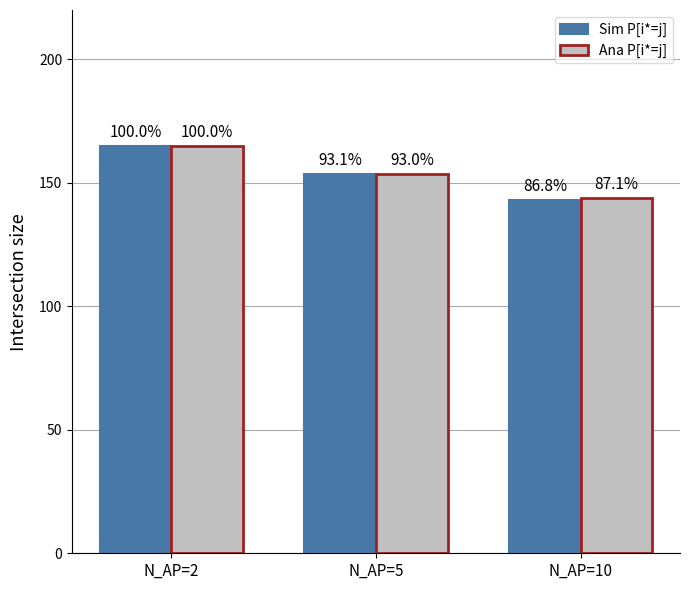

Is the value of Ana P[i*=j] at N_AP=2 greater than the value of Sim P[i*=j] at N_AP=10?

Yes